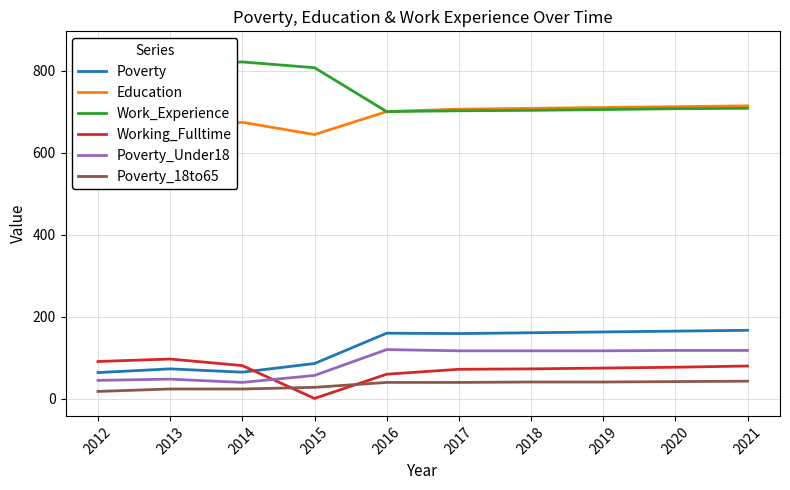

The value of Poverty_Under18 at 2015 is 28. True or false?

False